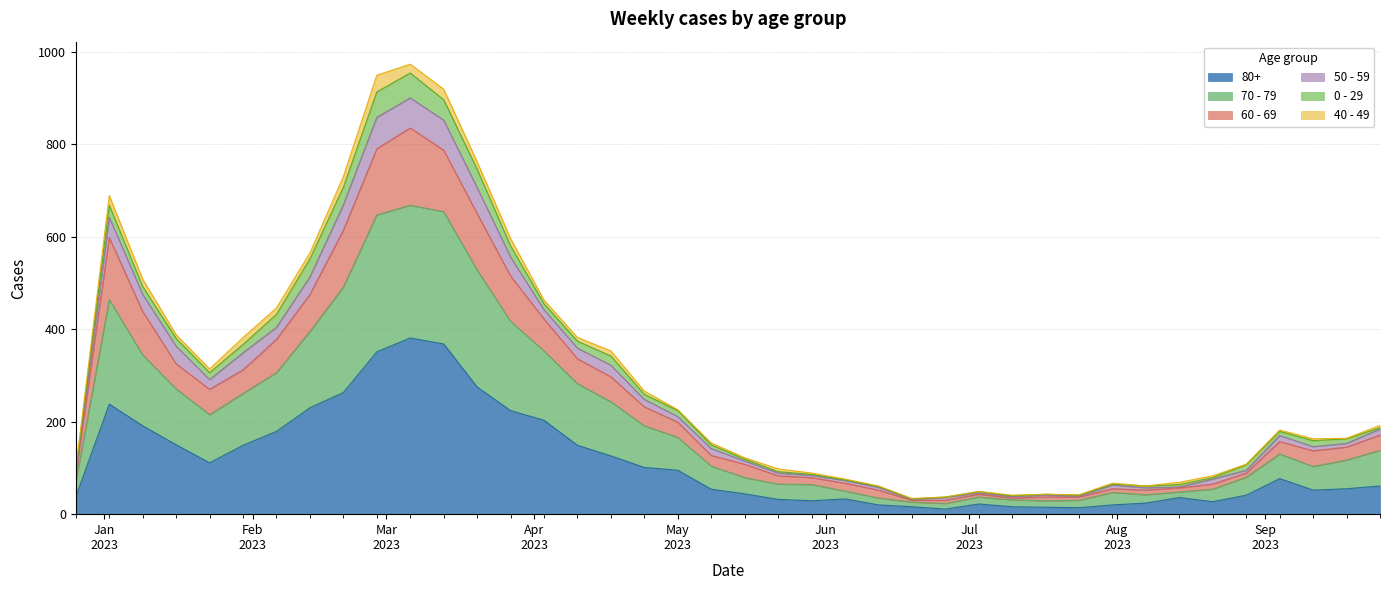

At which label is 70 - 79 closest to 466?

2023-01-09